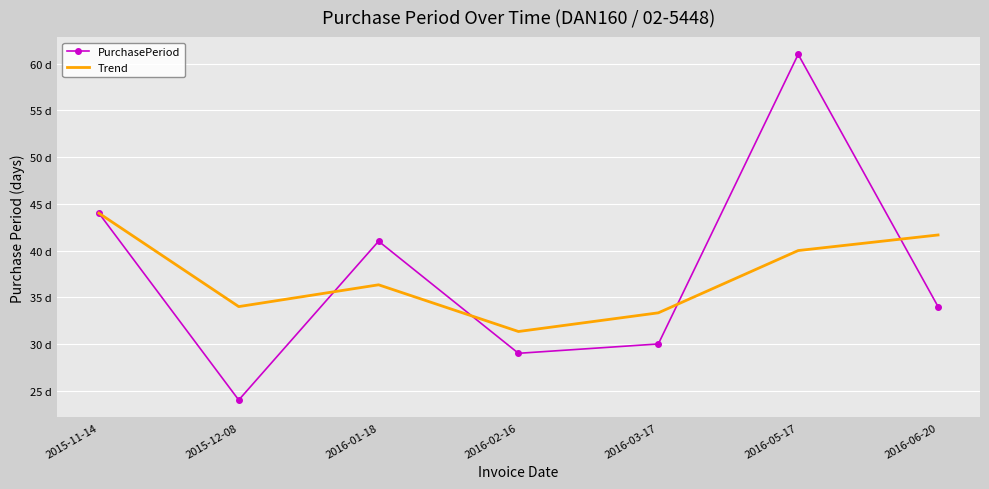

At which category does Trend reach its first local peak?

2016-01-18